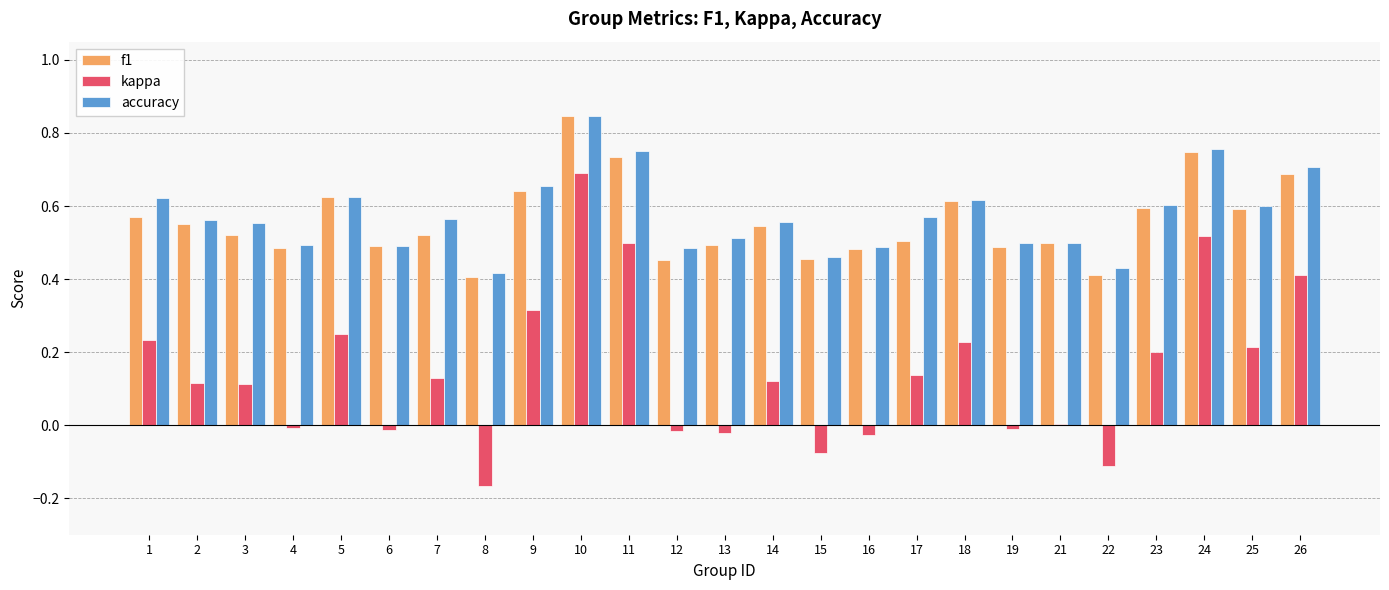

Which series has the widest spread of values?

kappa